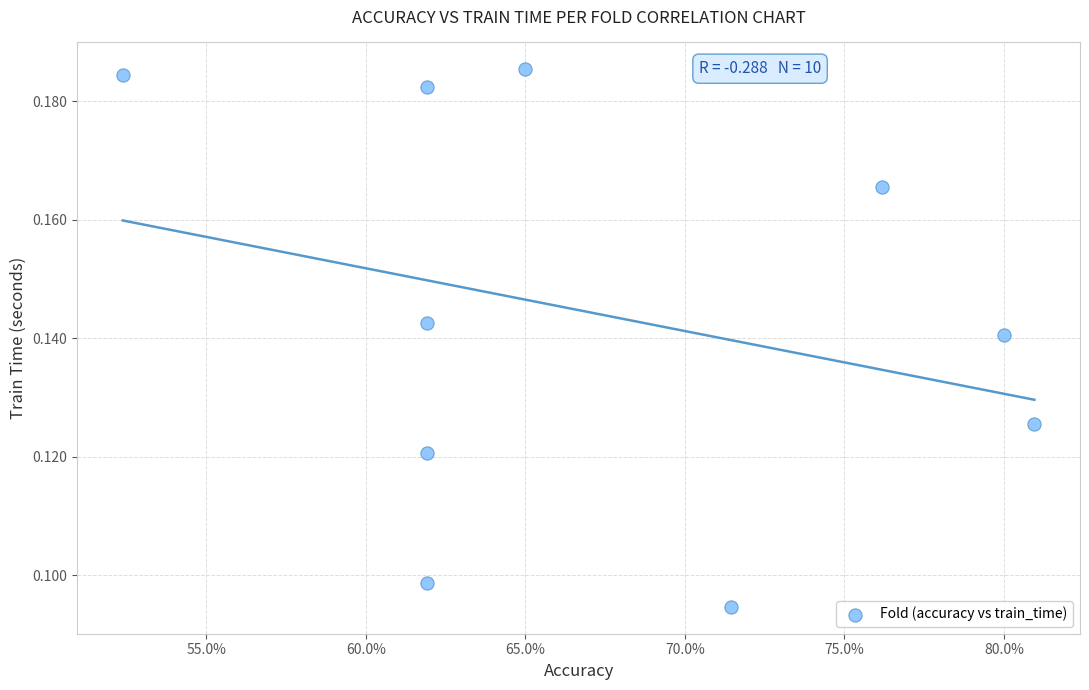

What is the range of X values (max minus min)?

0.3